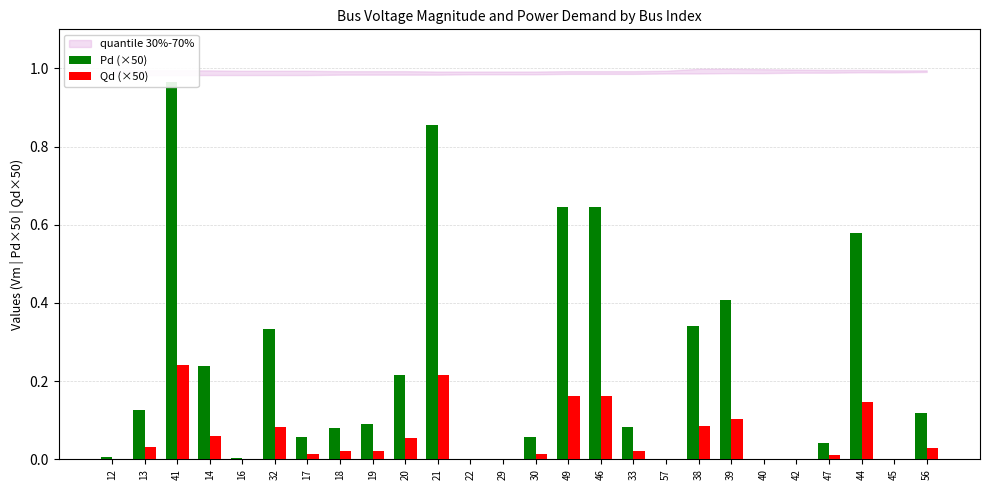

Where is Qd (×50) nearest to the value 0?

22